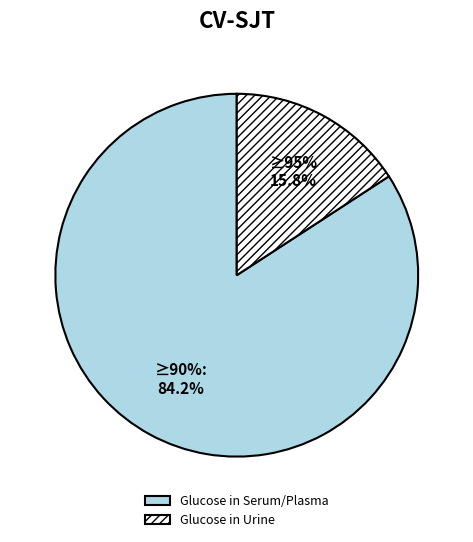

Count the number of slices in the pie.

2